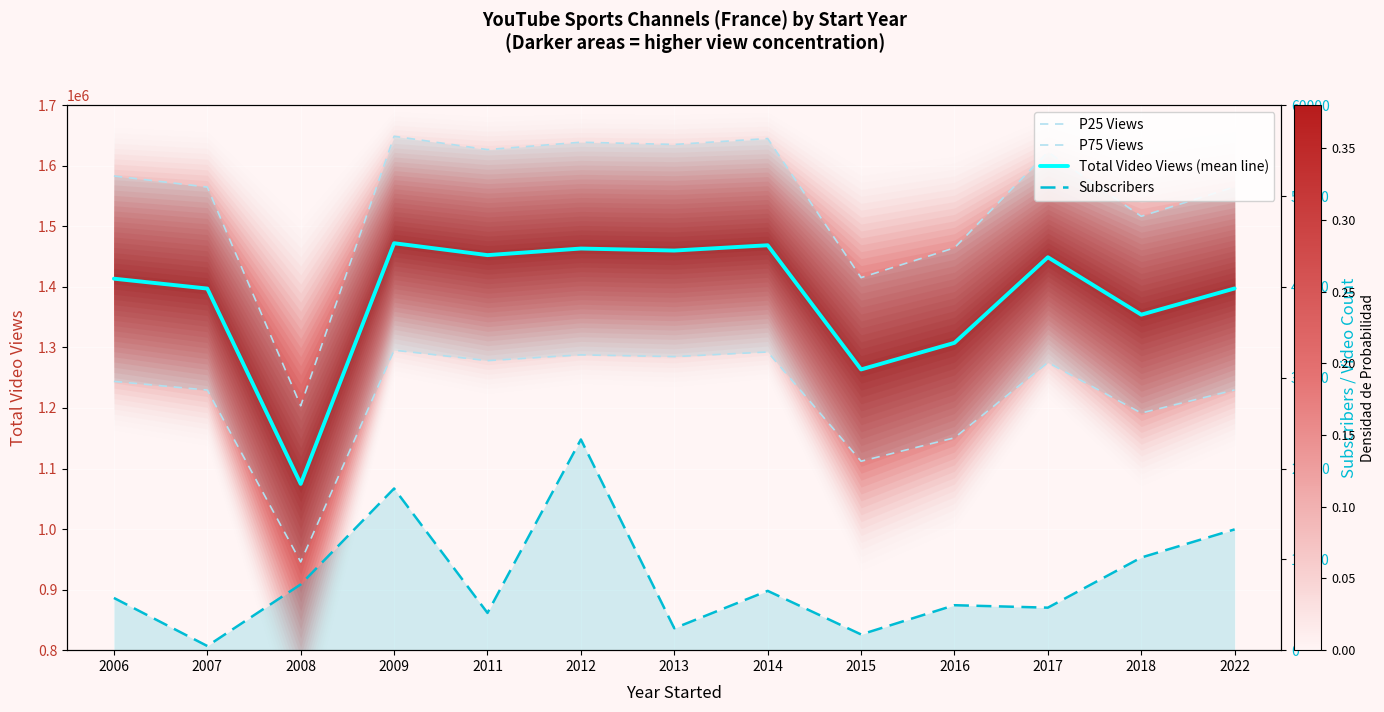

True or false: Total Video Views (mean line) and P25 Views intersect in this chart.

False